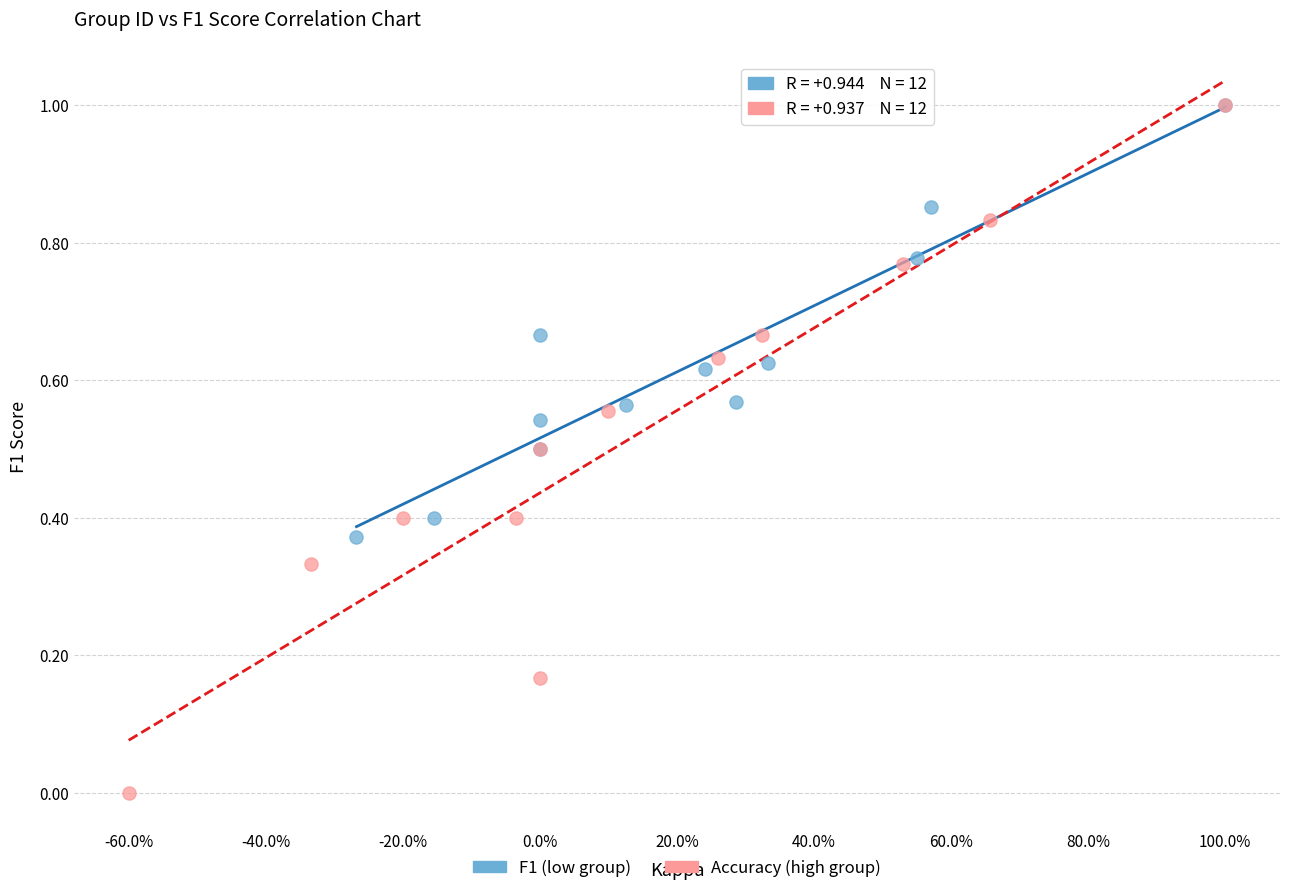

Which series contains the lowest Y value?

Accuracy (high group)